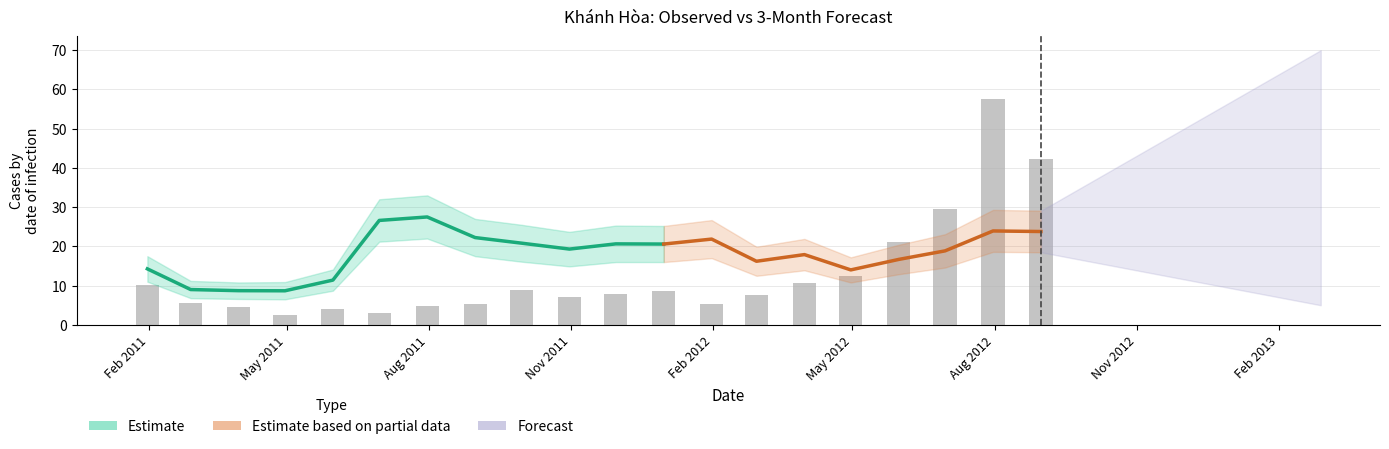

Rank the categories by value from lowest to highest.

2011-04-30, 2011-06-30, 2011-05-31, 2011-03-31, 2011-07-31, 2012-01-31, 2011-08-31, 2011-02-28, 2011-10-31, 2012-02-29, 2011-11-30, 2011-12-31, 2011-09-30, 2011-01-31, 2012-03-31, 2012-04-30, 2012-05-31, 2012-06-30, 2012-08-31, 2012-07-31